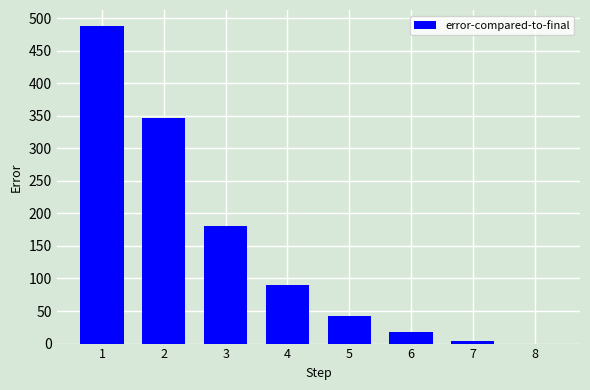

How many distinct data groups are displayed?

1